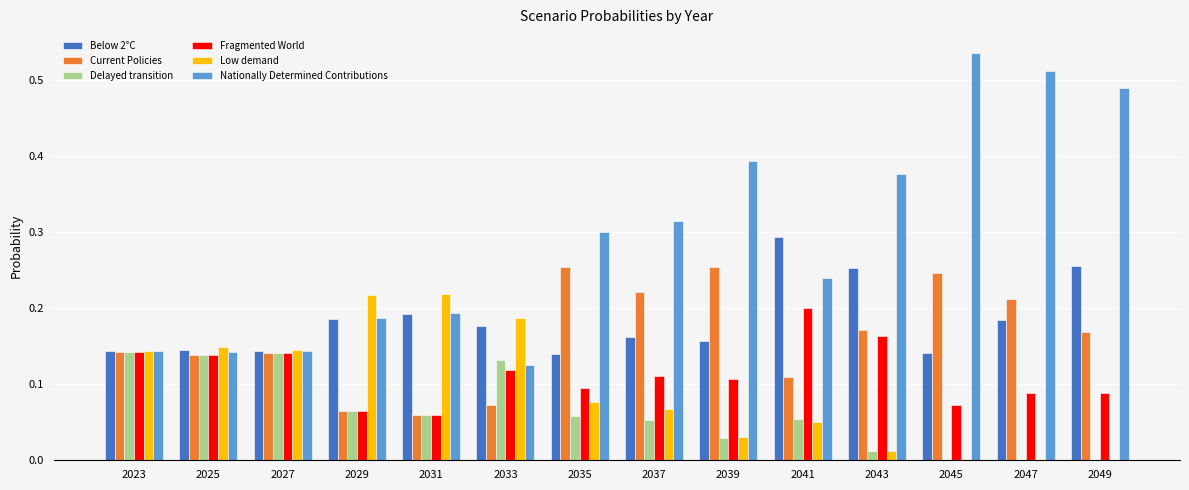

What is the sum of all Delayed transition values?

0.9